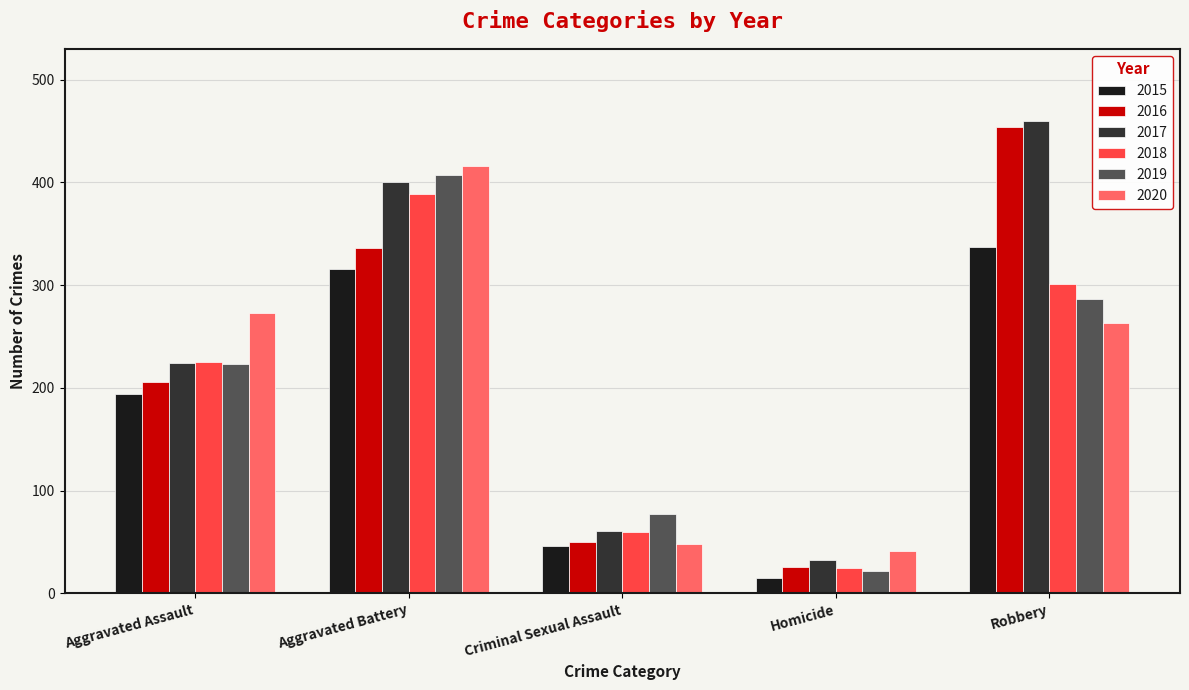

What is the difference between the highest and lowest values at Aggravated Assault?

79